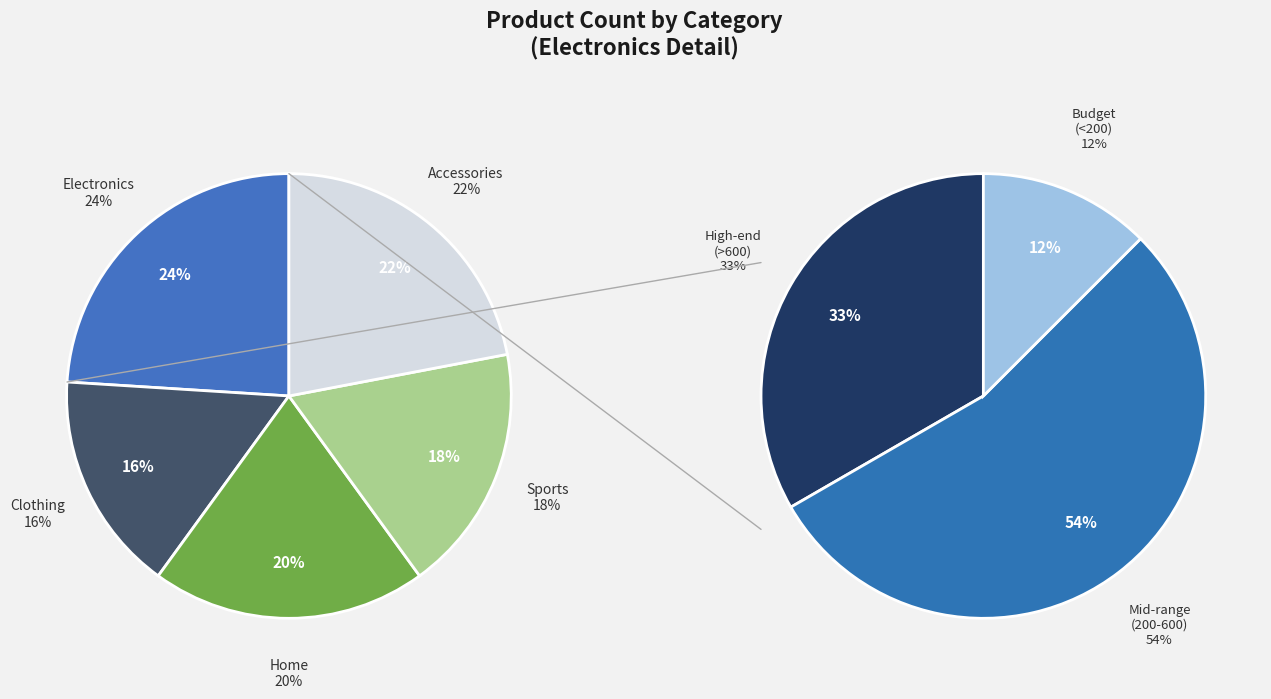

What is the change in value from Electronics to Accessories?

-2